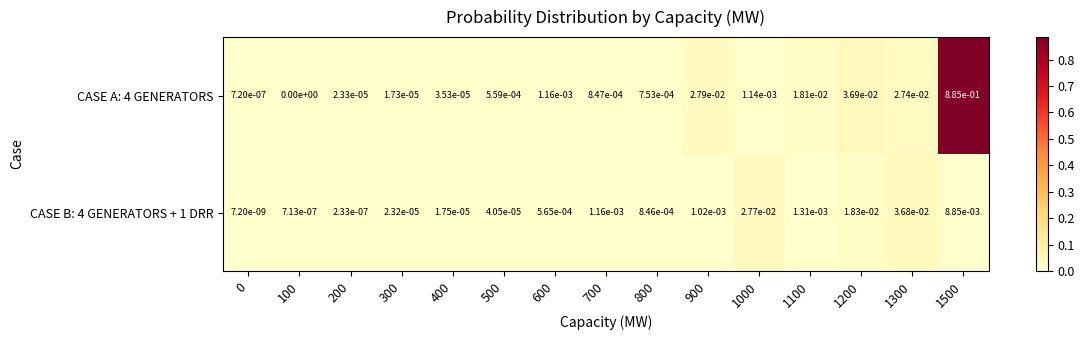

Is the value of CASE A: 4 GENERATORS at 200 greater than the value of CASE B: 4 GENERATORS + 1 DRR at 100?

Yes